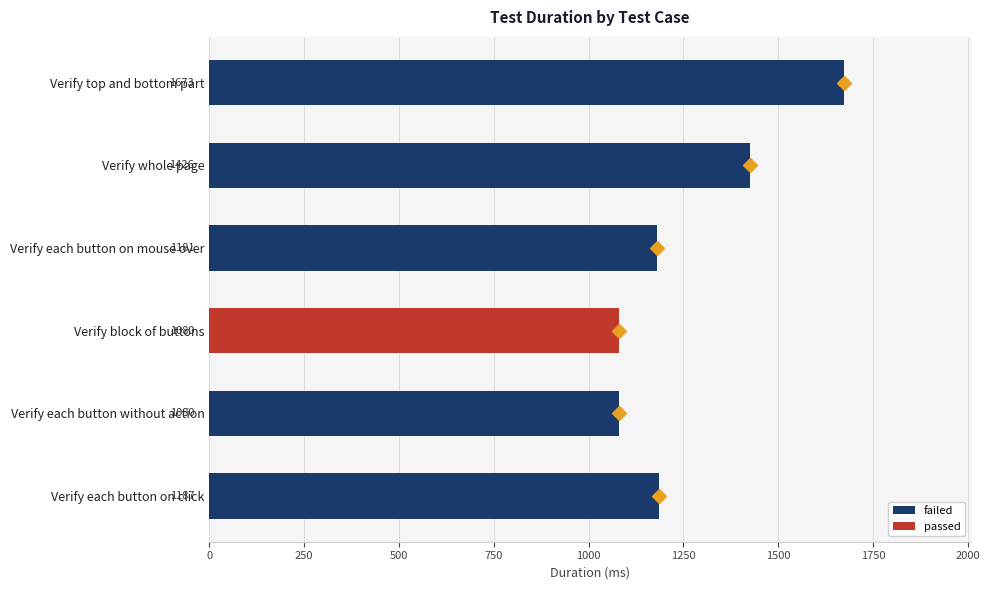

Reading top to bottom, extract all data points from this chart.

Verify top and bottom part=1673	Verify whole page=1426	Verify each button on mouse over=1181	Verify block of buttons=1080	Verify each button without action=1080	Verify each button on click=1187